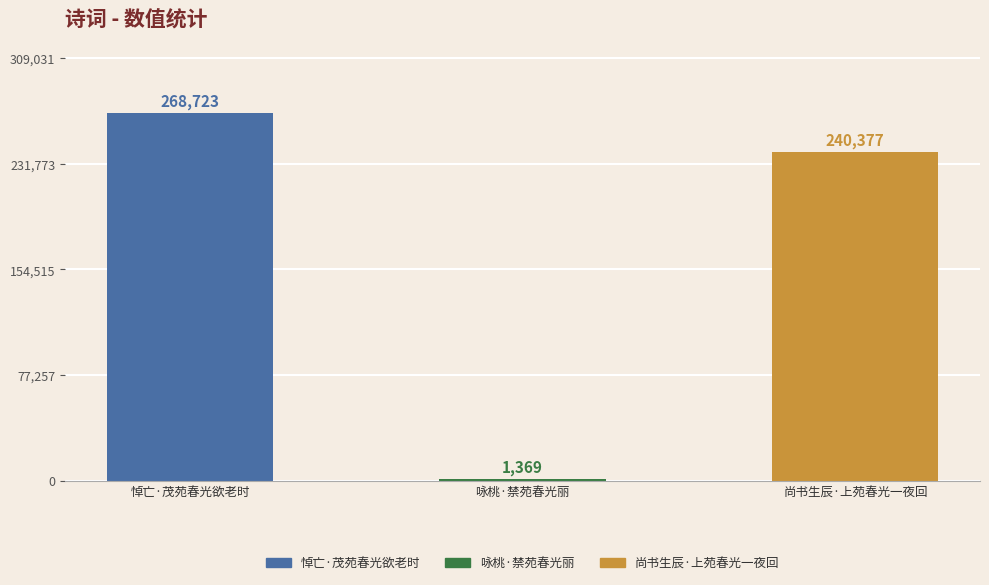

Are the bars horizontal?

No